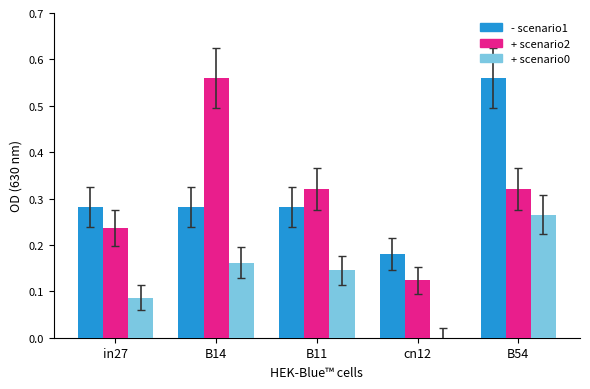

What is the total value across all series at B54?

1.1